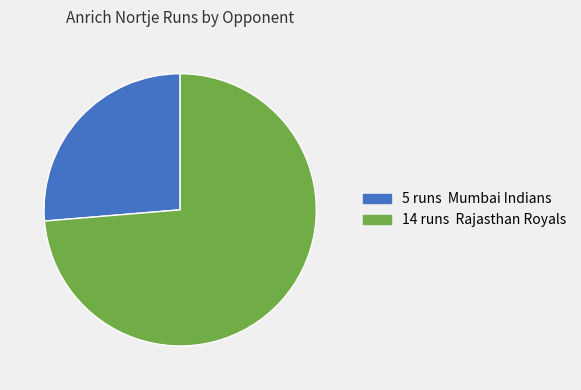

Does any single category account for the majority?

Yes